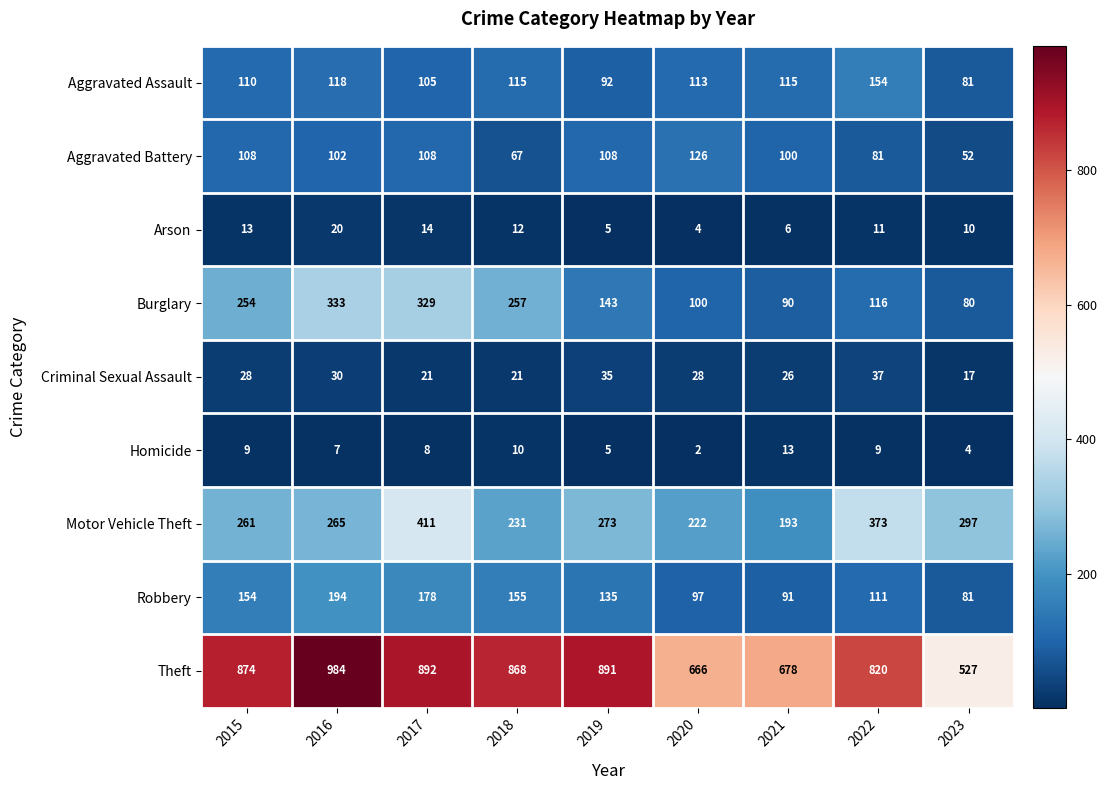

What is the difference between the maximum and second lowest values in the Robbery series?

103